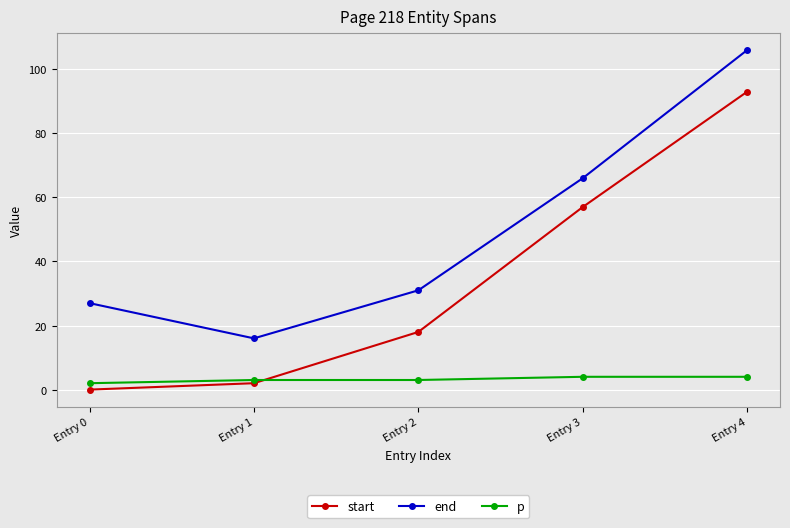

True or false: p and end cross at least once.

False